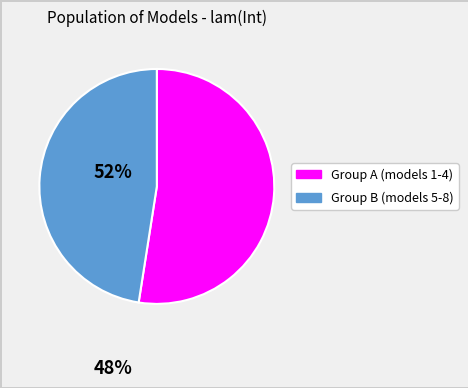

Does any single category account for the majority?

Yes